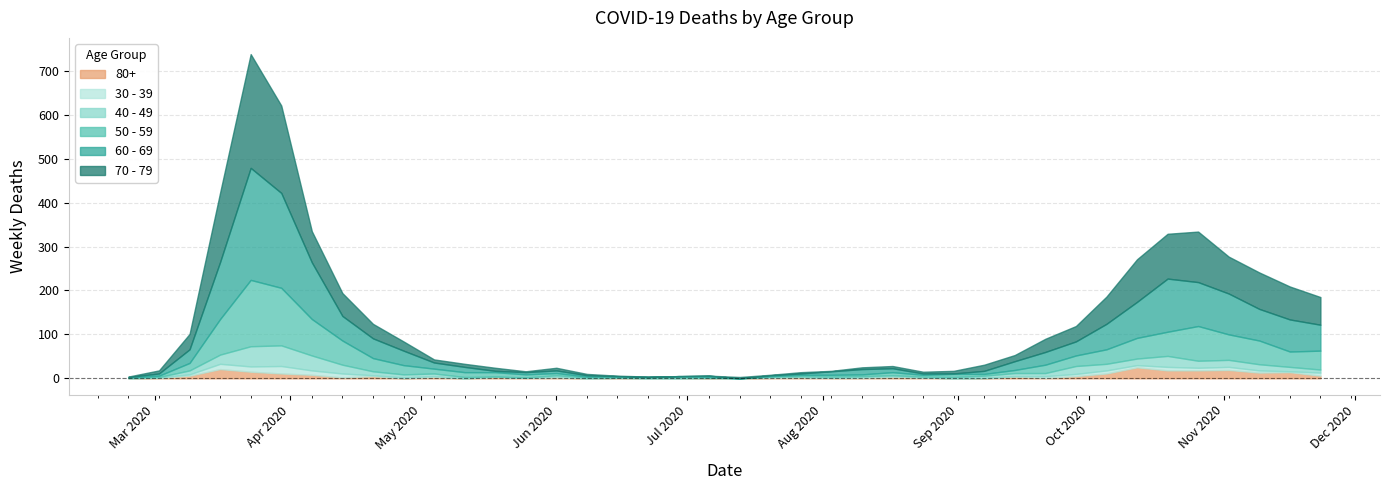

What is the label of the 31st point from the right?

2020-04-27